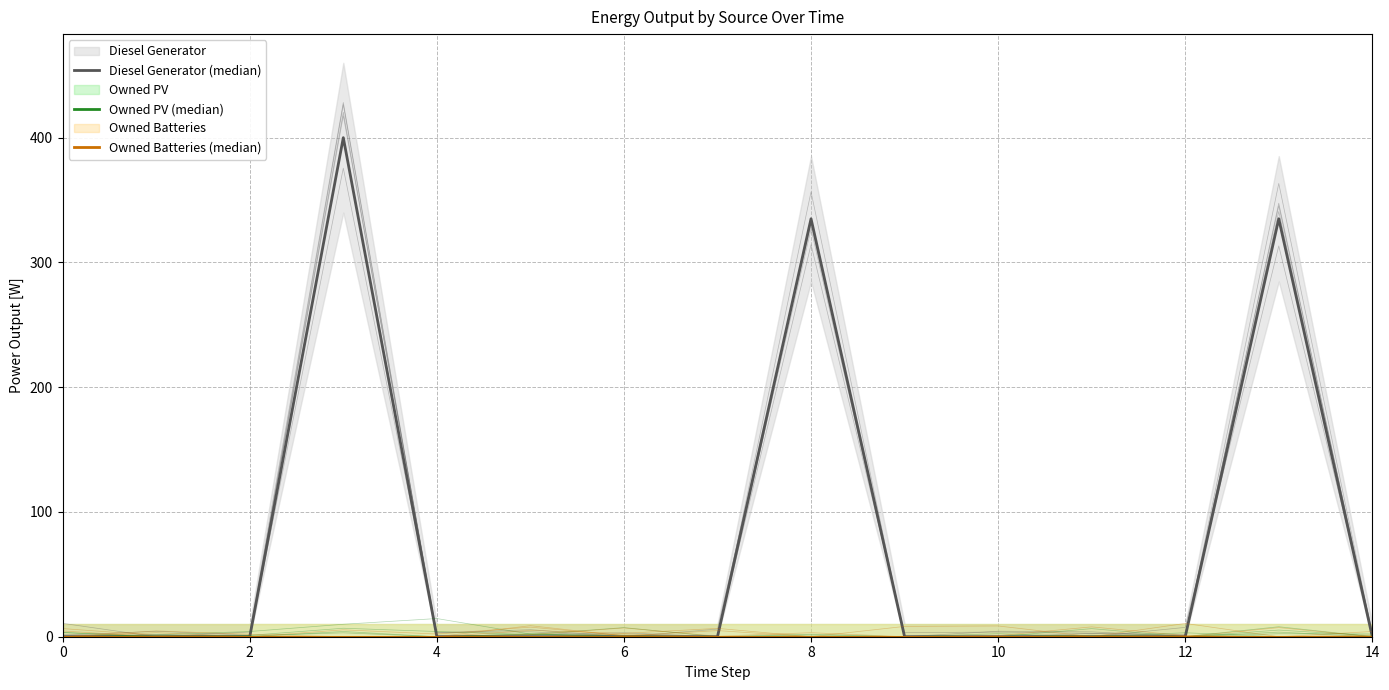

At how many categories does at least one series exceed 352?

1